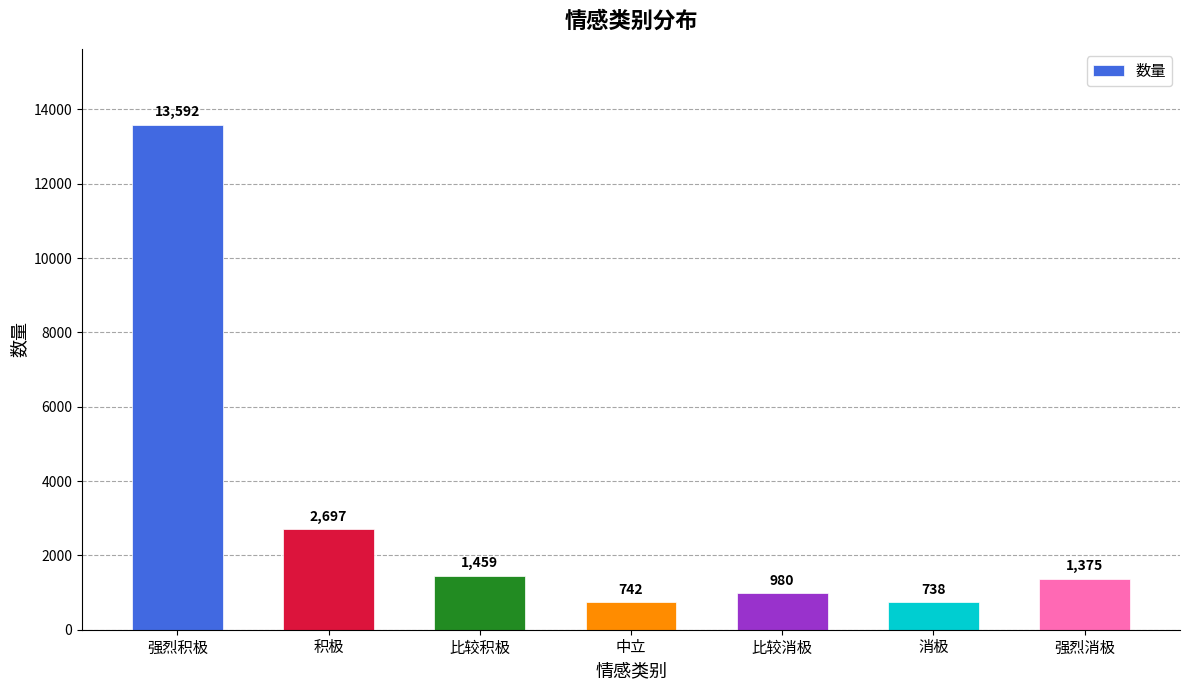

Which label corresponds to the smallest value in the chart?

消极